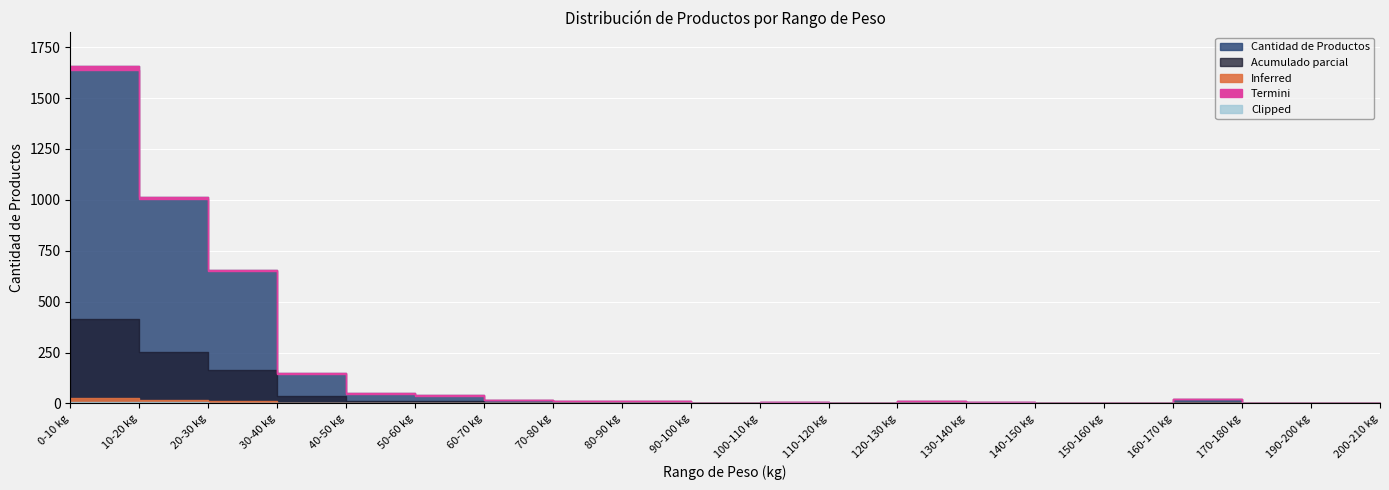

List the labels in order of value, largest first.

0-10 kg, 10-20 kg, 20-30 kg, 30-40 kg, 40-50 kg, 50-60 kg, 160-170 kg, 60-70 kg, 70-80 kg, 120-130 kg, 80-90 kg, 100-110 kg, 130-140 kg, 110-120 kg, 140-150 kg, 150-160 kg, 90-100 kg, 170-180 kg, 190-200 kg, 200-210 kg